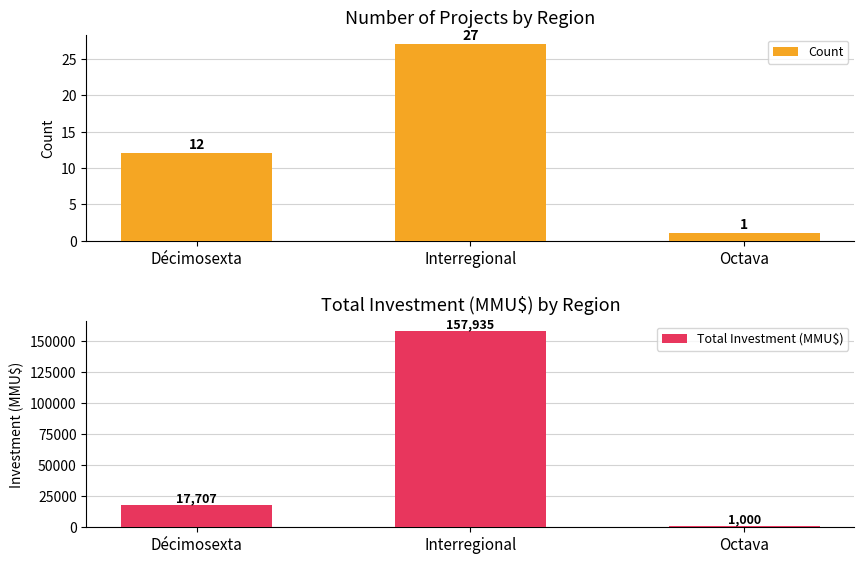

At which category is the sum across all series the highest?

Interregional